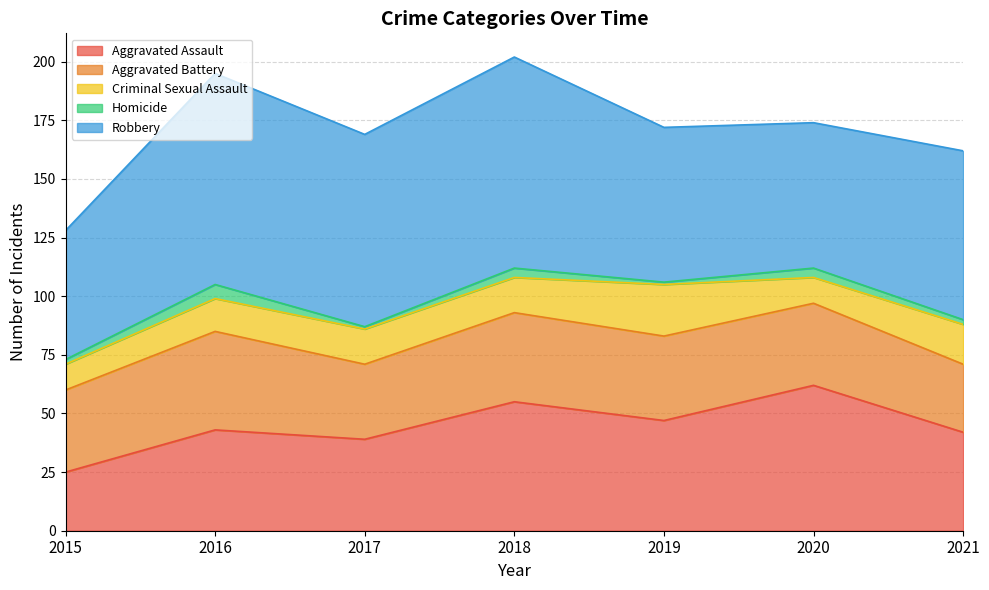

List the series in order of their peak value, lowest first.

Homicide, Criminal Sexual Assault, Aggravated Battery, Aggravated Assault, Robbery